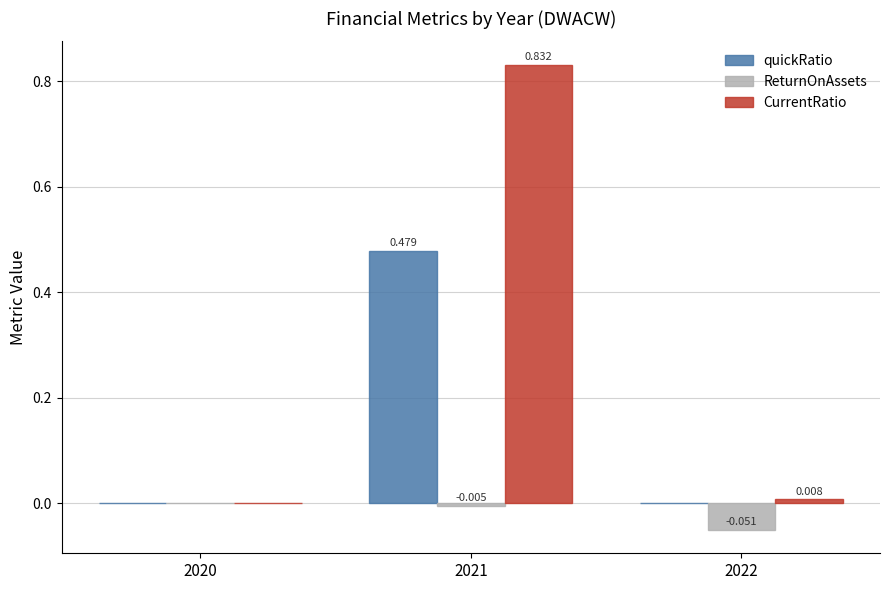

Which series has the largest total across all categories?

CurrentRatio